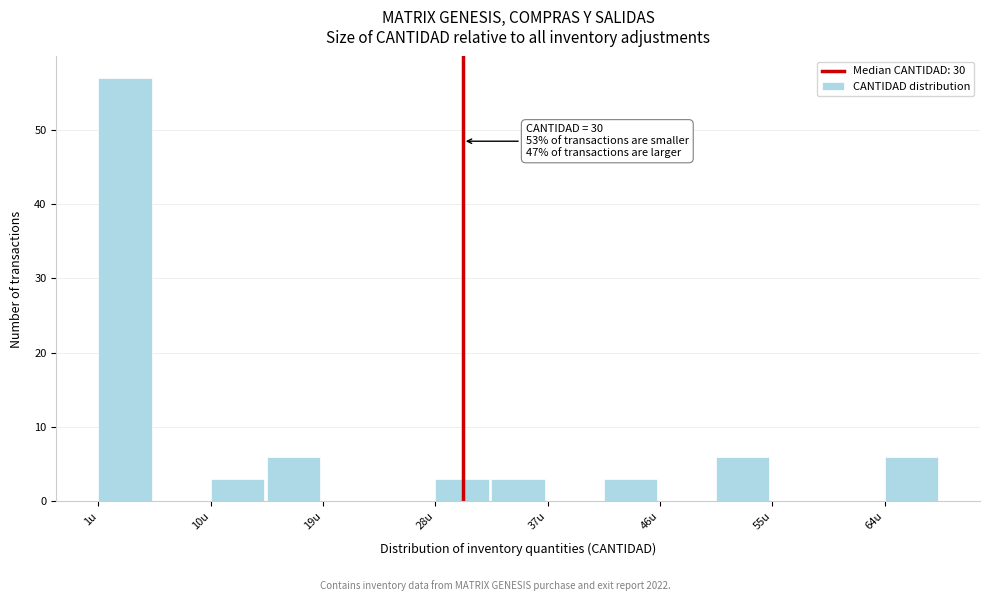

Over which range of the x-axis is the bar tallest?

1 to 5